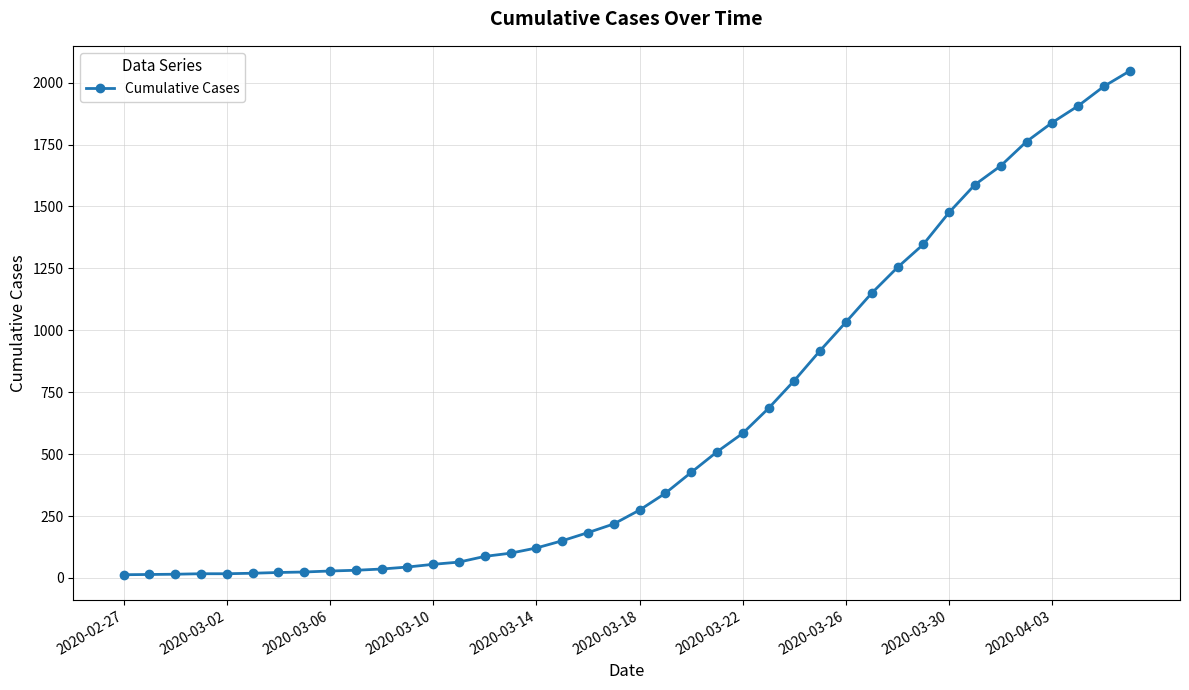

What is the greatest value displayed?

2047